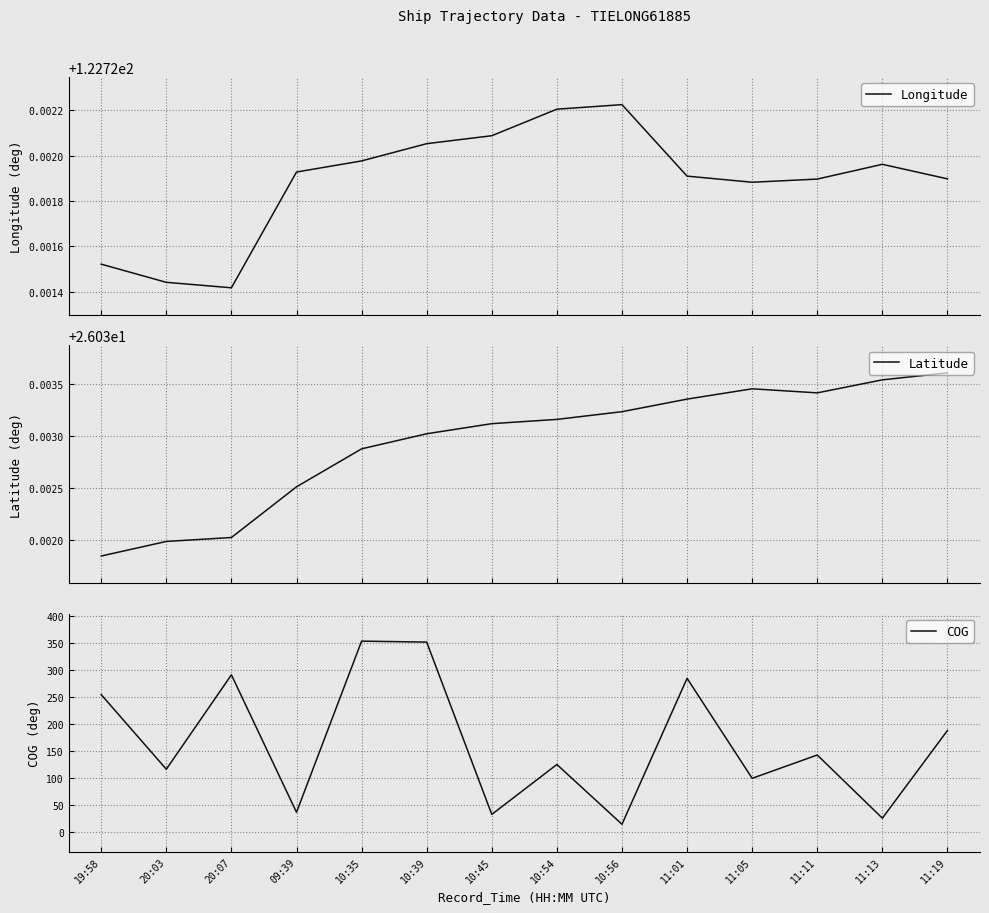

At which category does the chart reach its peak across all series?

10:35